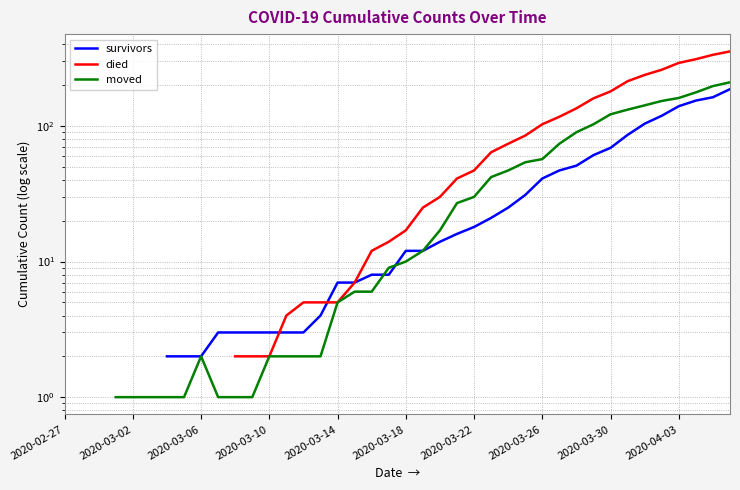

What is the approximate value of survivors at 13?

3.0